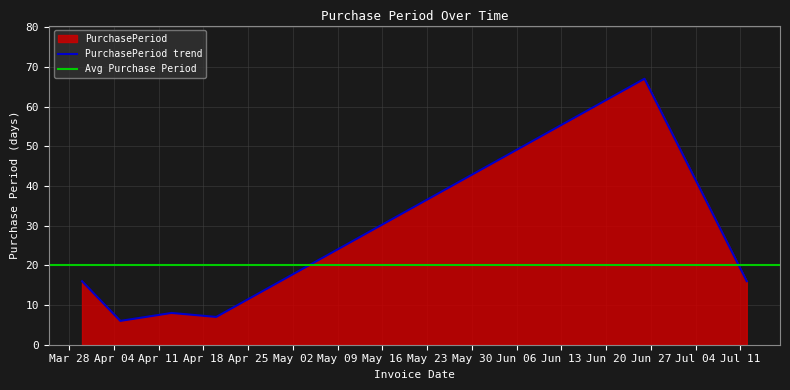

What position from the left is 2017-06-26?

5